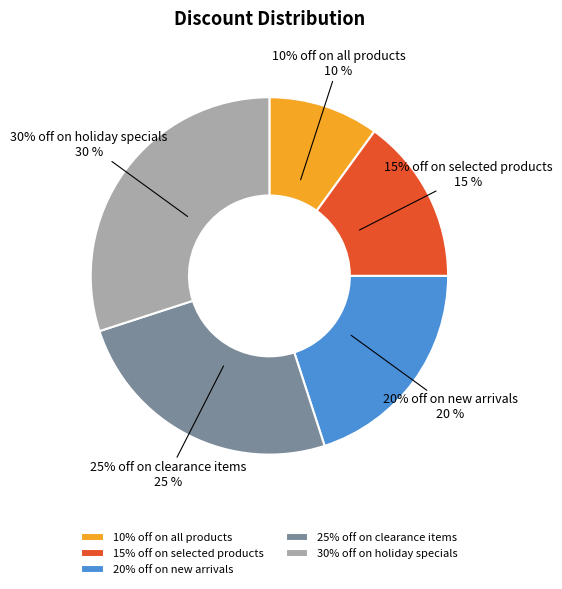

Does 15% off on selected products represent more than half of the total?

No